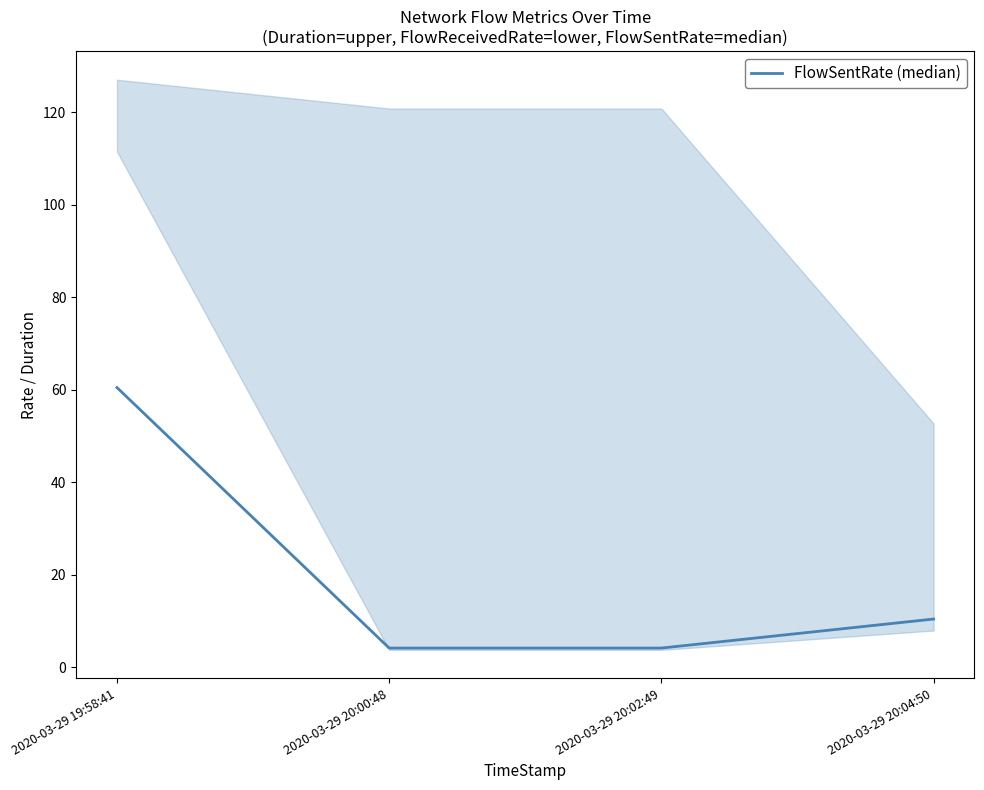

What position from the right is 2020-03-29 20:02:49?

2